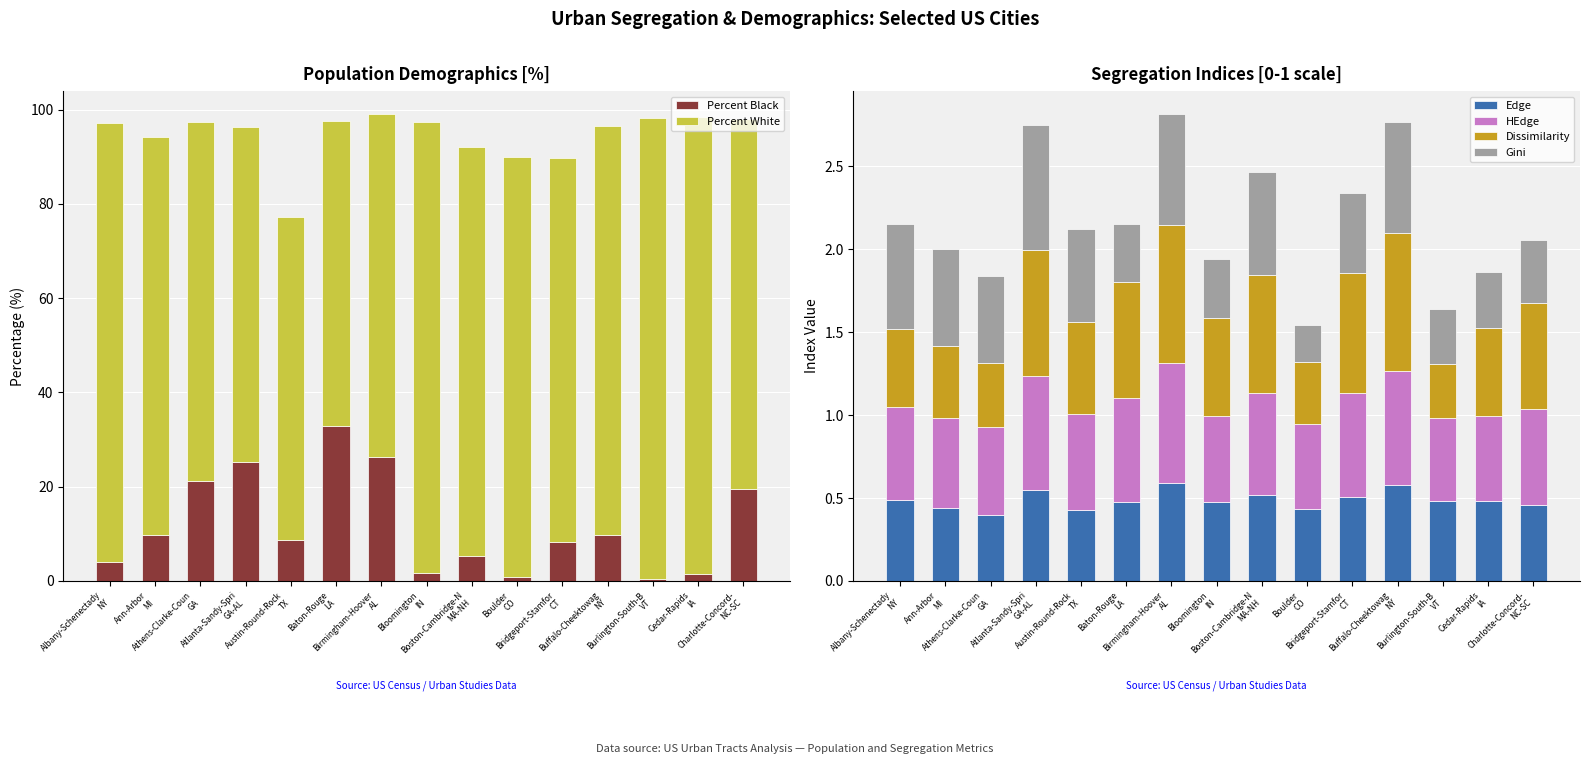

How many series are shown in this chart?

6